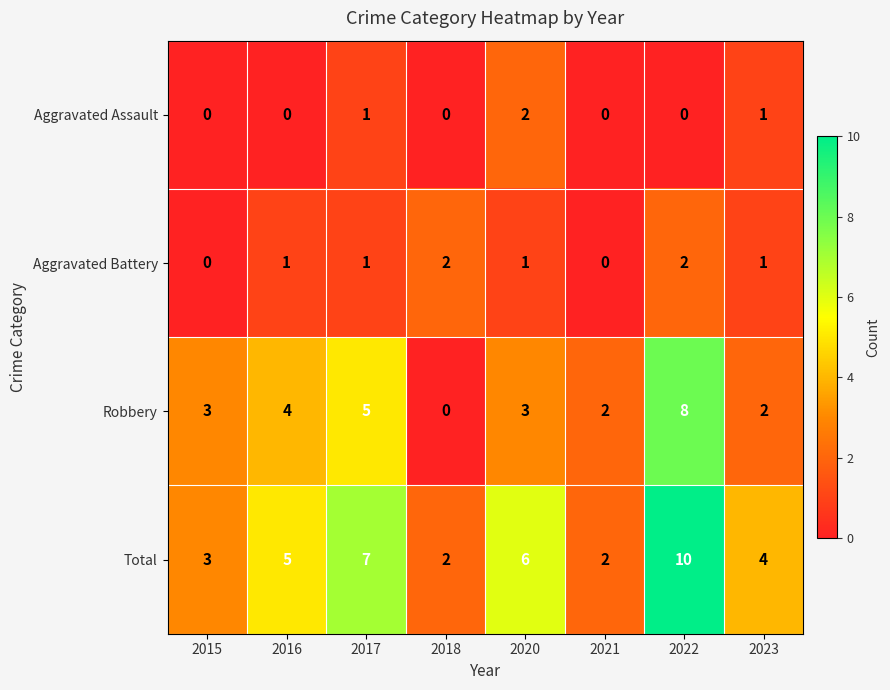

The value of Aggravated Assault at 2023 is 2. True or false?

False